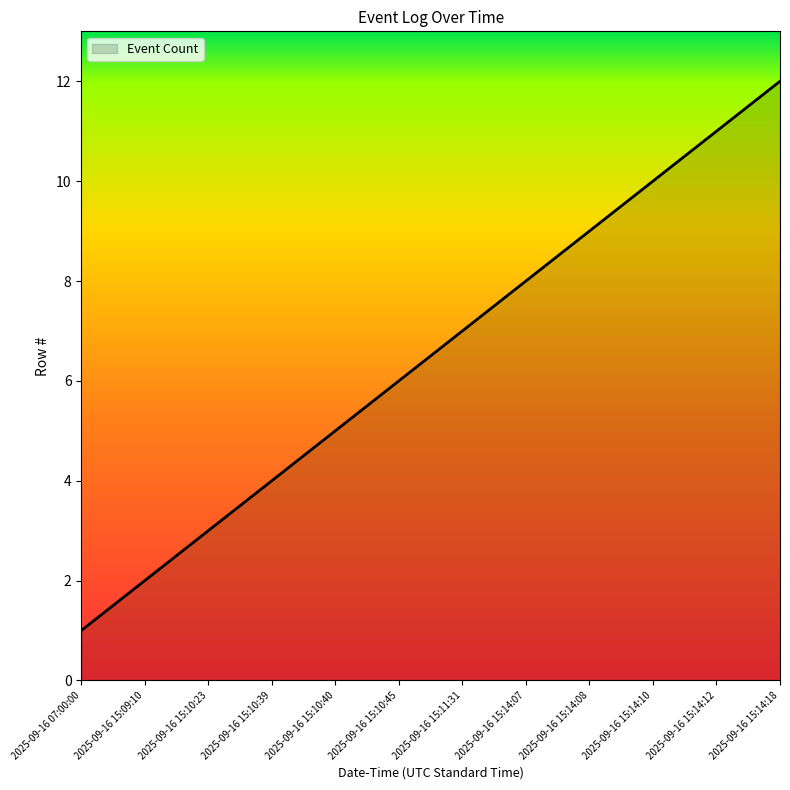

What is the difference between the maximum and minimum values?

11